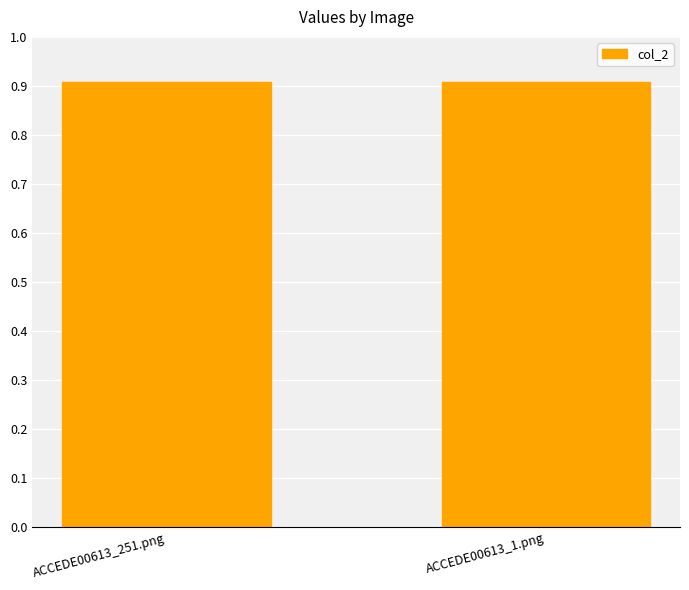

Are the bars horizontal?

No